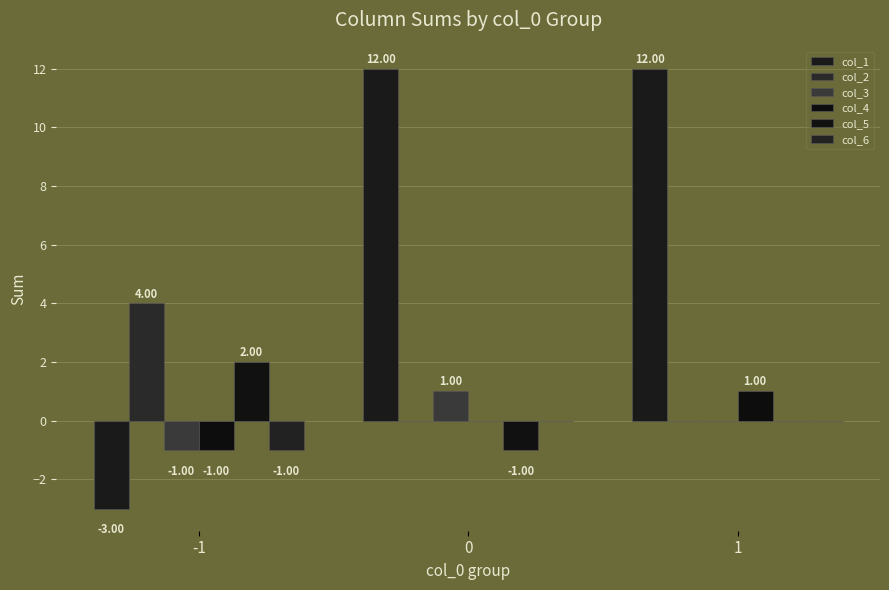

How many groups of bars are there?

3